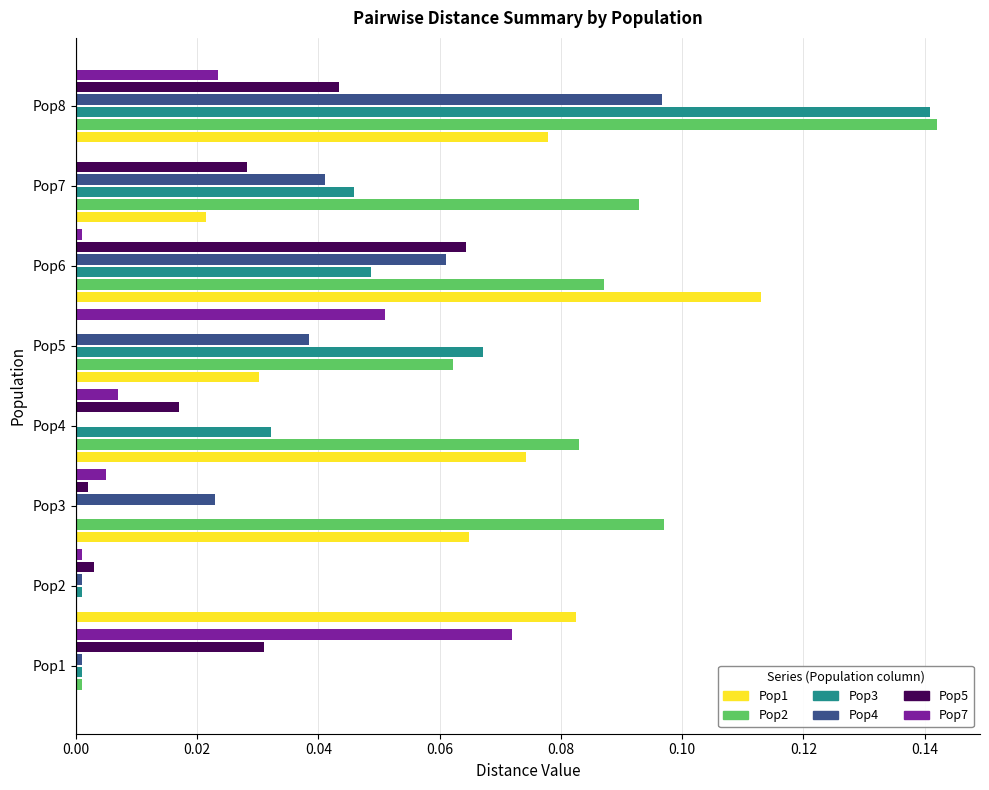

At which category is the sum across all series the highest?

Pop8